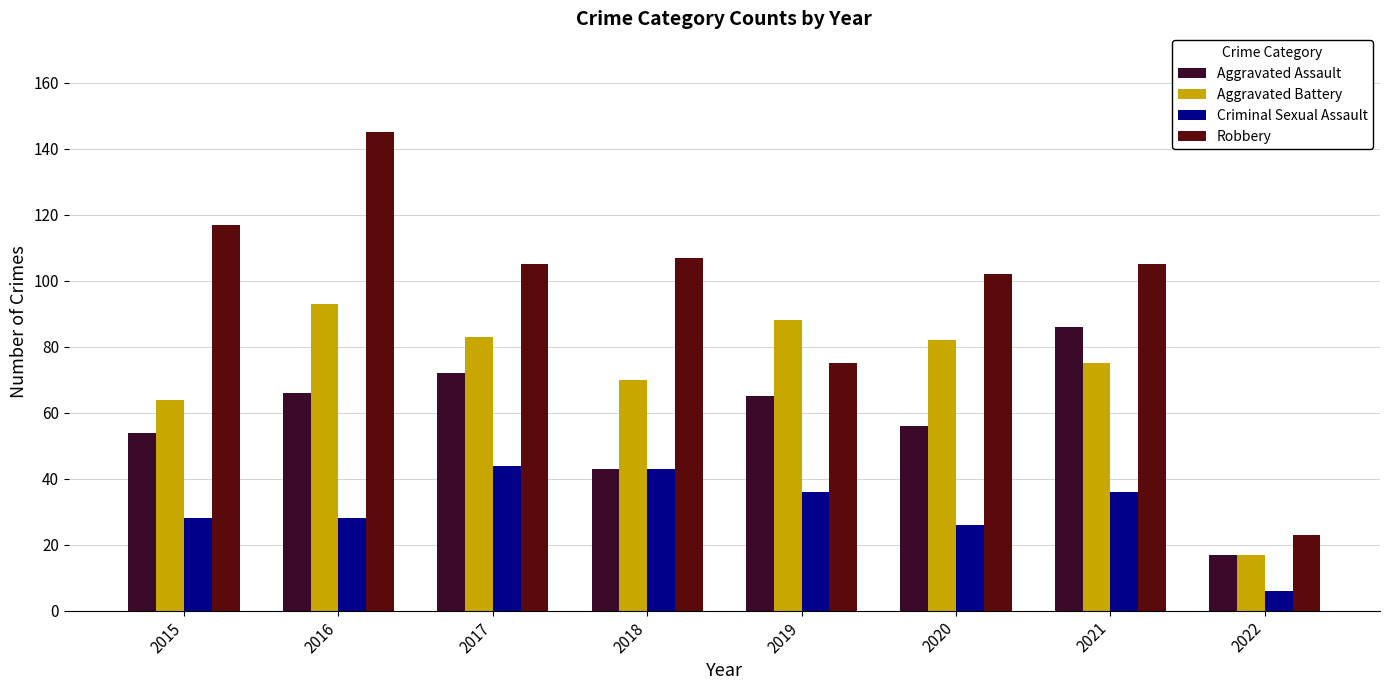

How many bars are there in total?

32